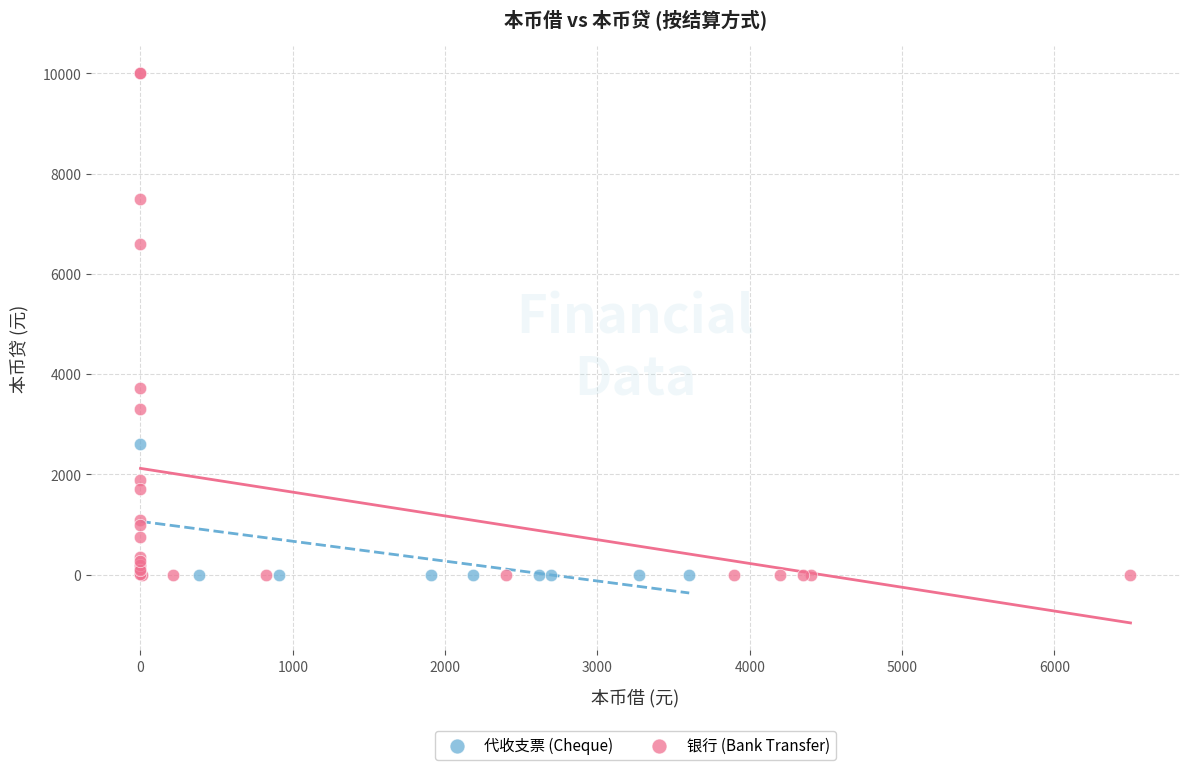

Which series has the widest spread of Y values?

银行 (Bank Transfer)